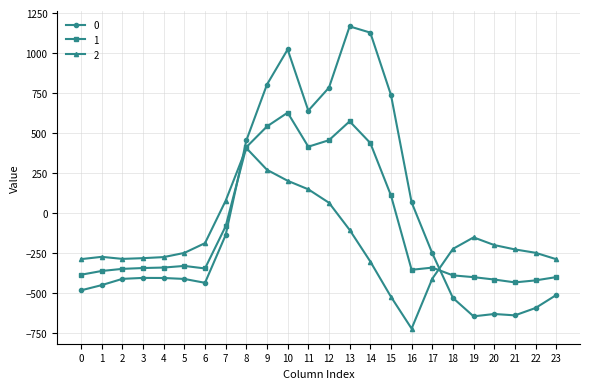

What is the value of the 2 point at the 22nd from the left?

-226.4